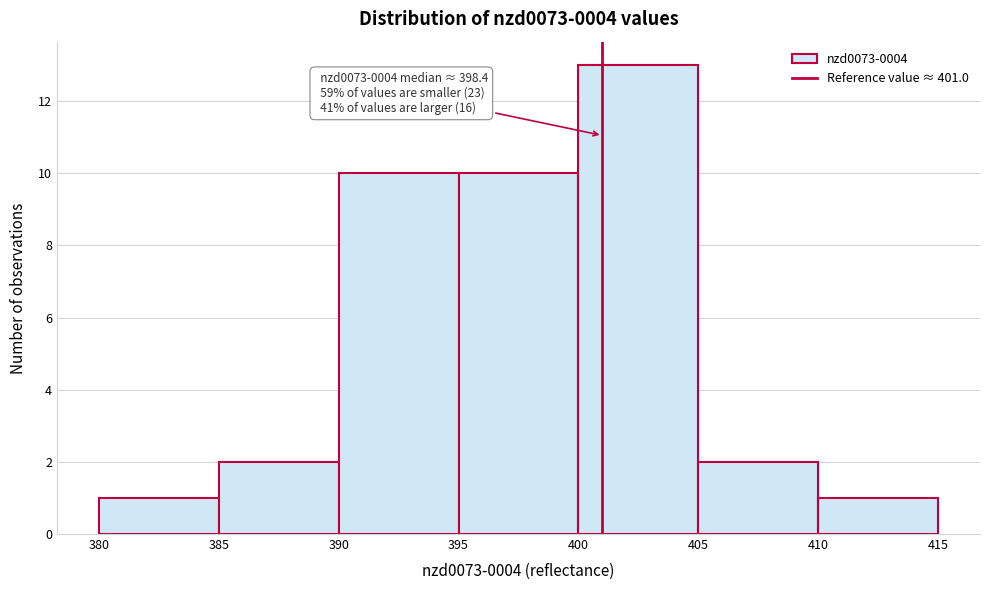

Over which range of the x-axis is the bar tallest?

400 to 405